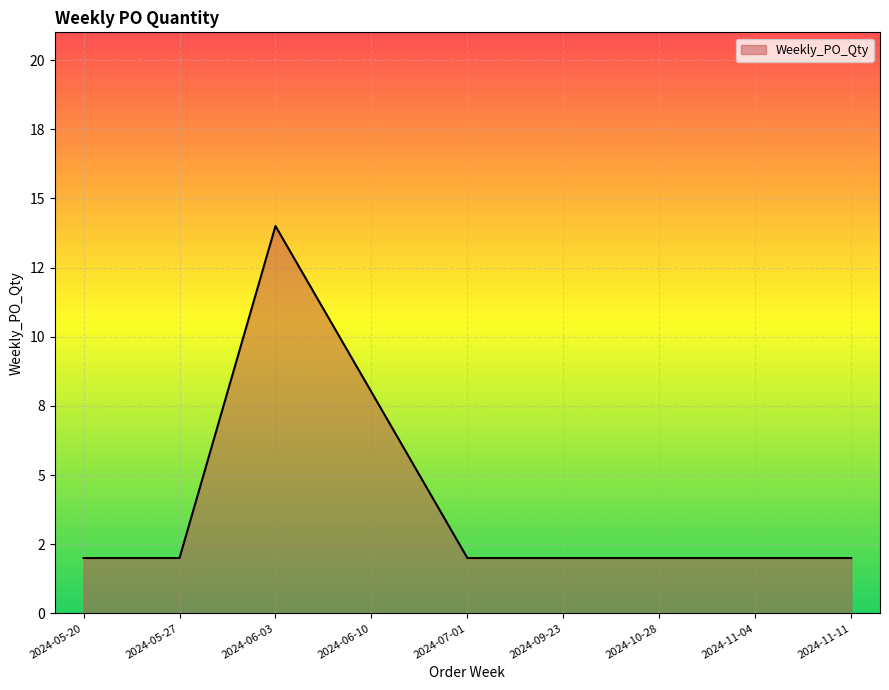

True or false: the data shows 2 at 2024-05-20.

True